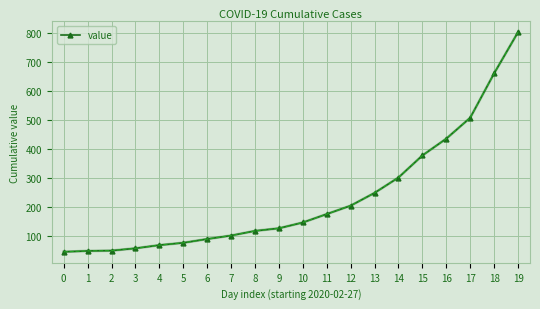

Which label corresponds to the largest value in the chart?

19